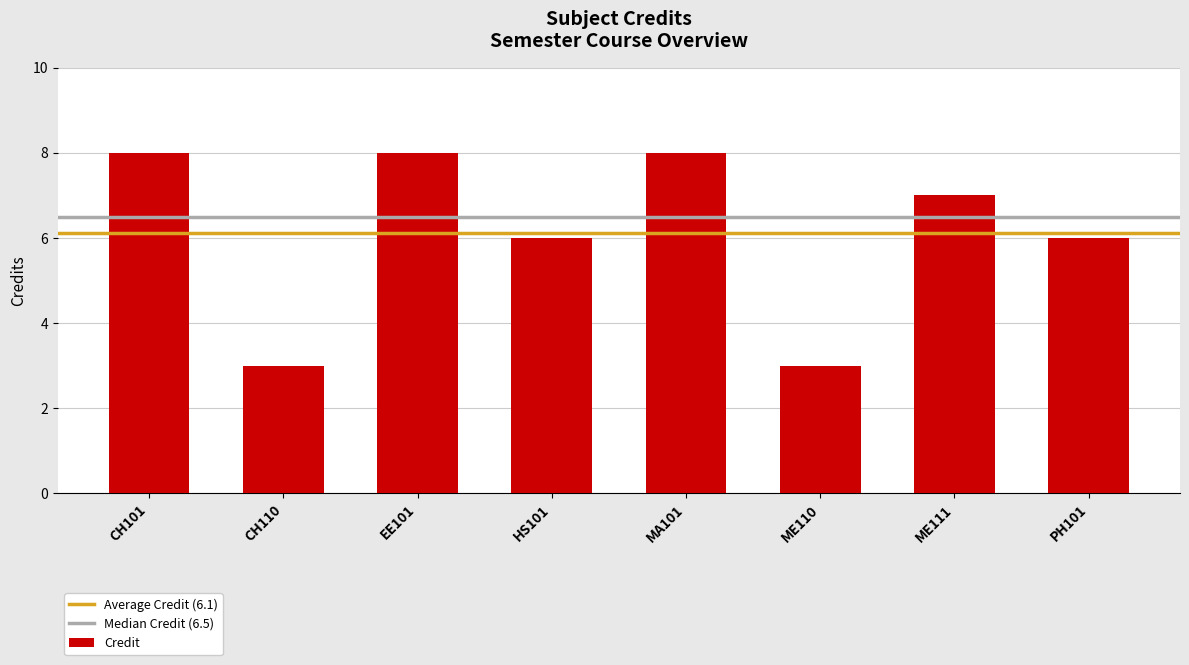

How many data points does each series have?

8